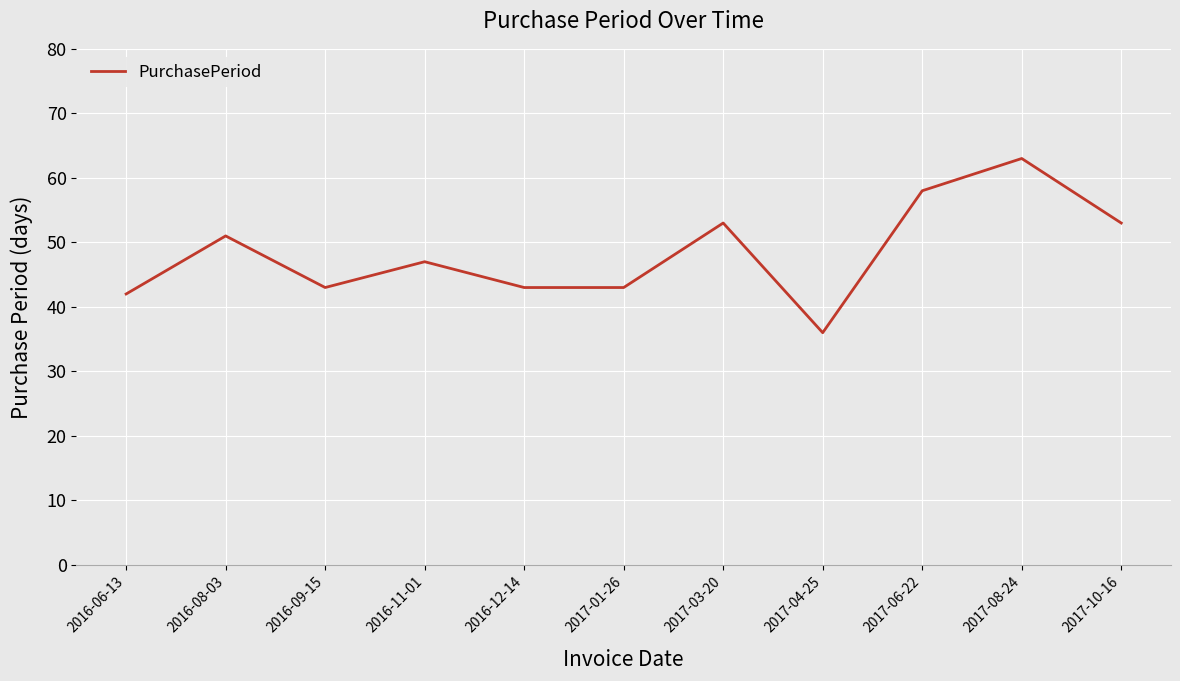

What is the change in value from 2016-08-03 to 2017-03-20?

+2